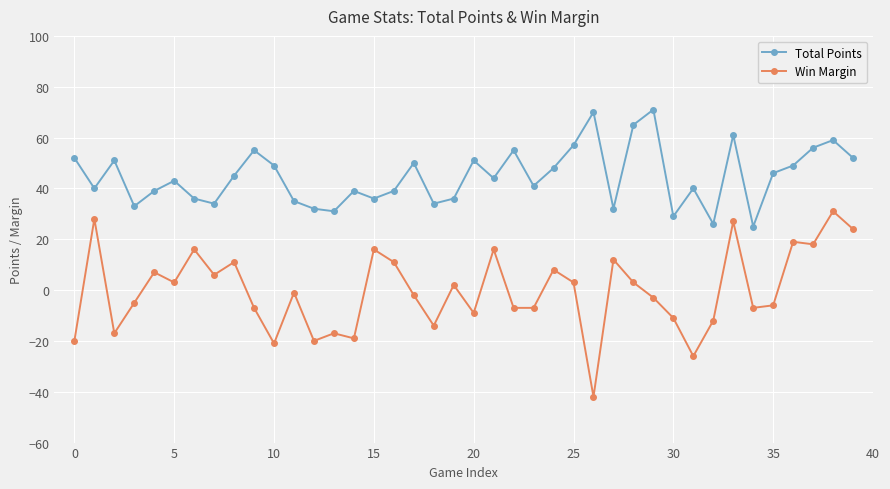

Rank the series by their maximum value, from lowest to highest.

Win Margin, Total Points